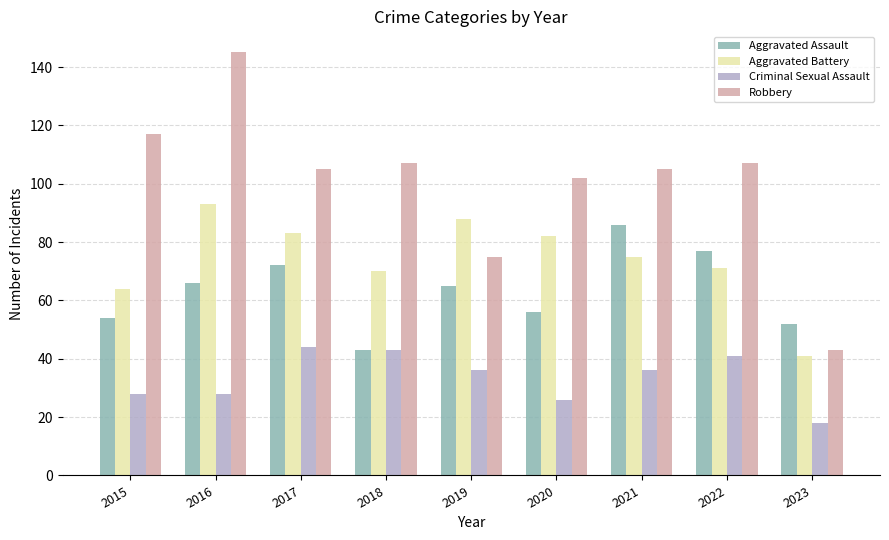

What is the approximate value of Criminal Sexual Assault at 2021?

36